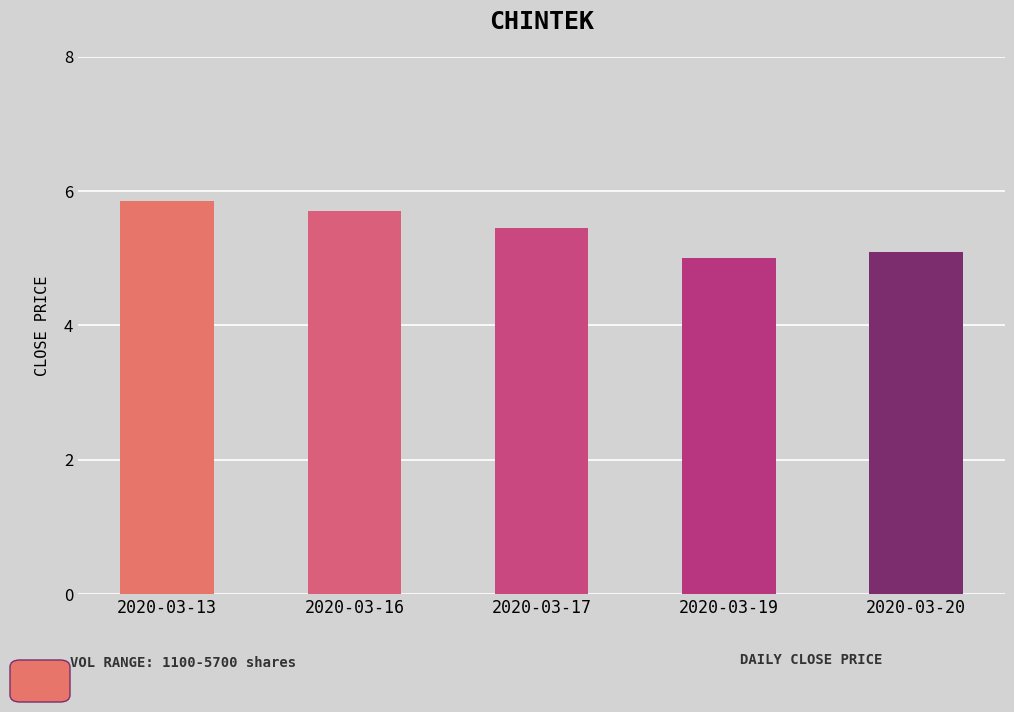

At which label is the value closest to 5?

2020-03-19